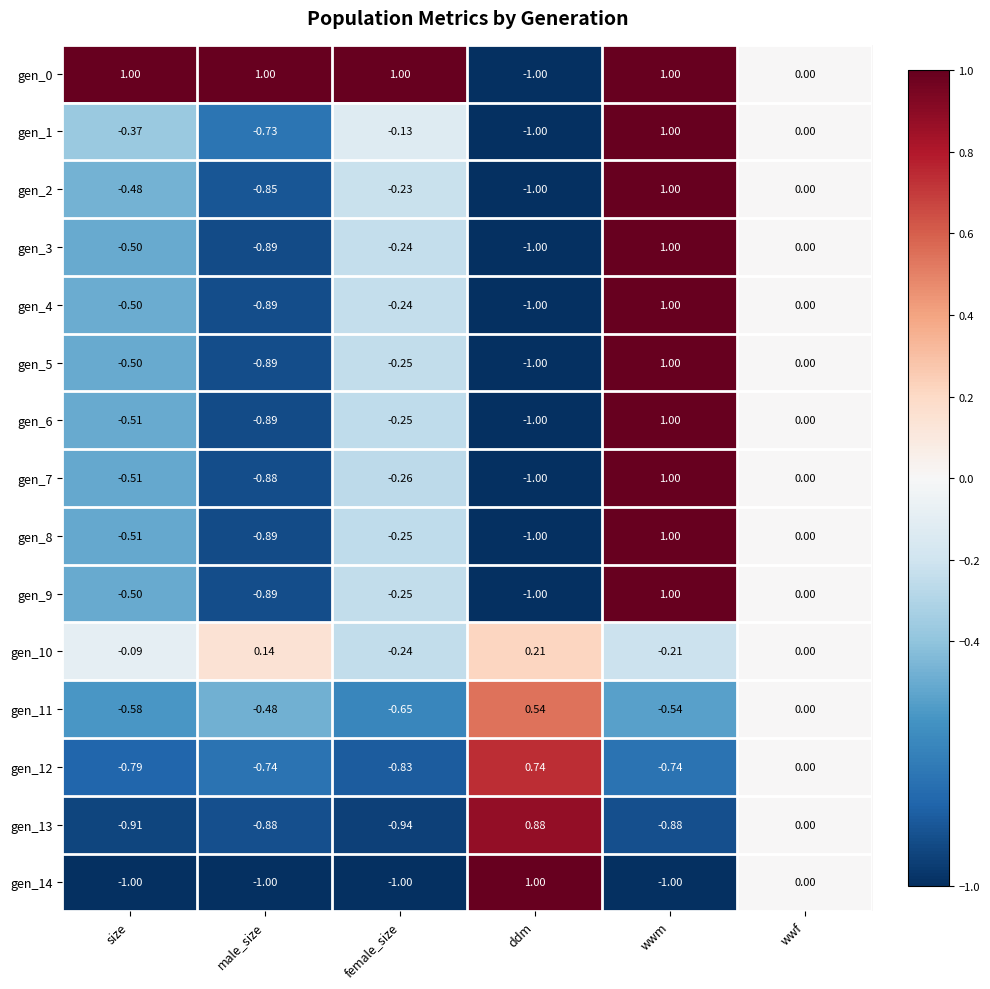

Rank the categories by gen_11 value from lowest to highest.

female_size, size, wwm, male_size, wwf, ddm